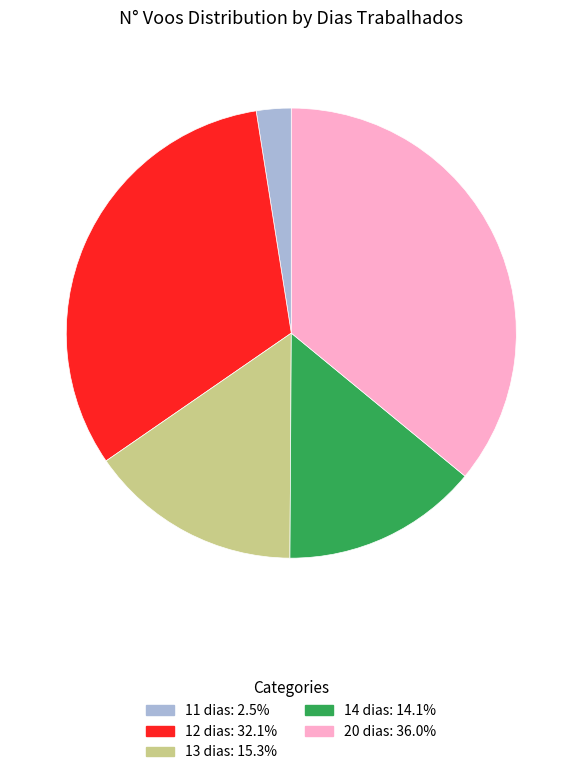

Does any single category account for the majority?

No